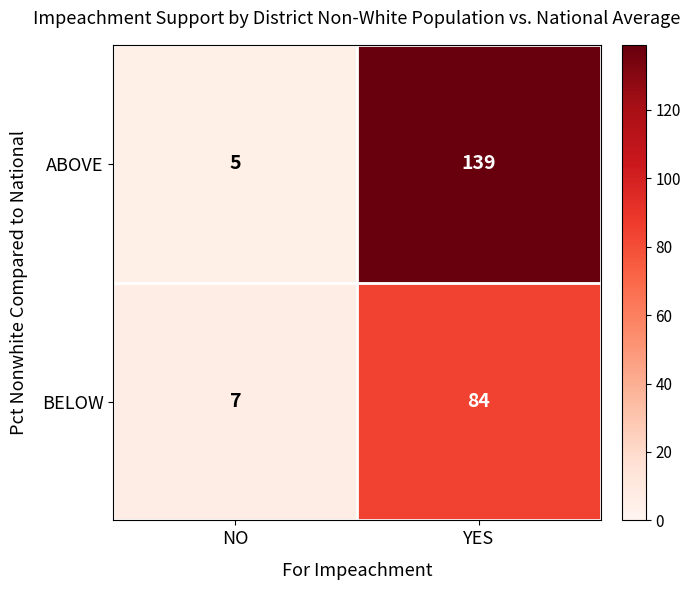

Between NO and YES, which series saw the biggest shift?

ABOVE